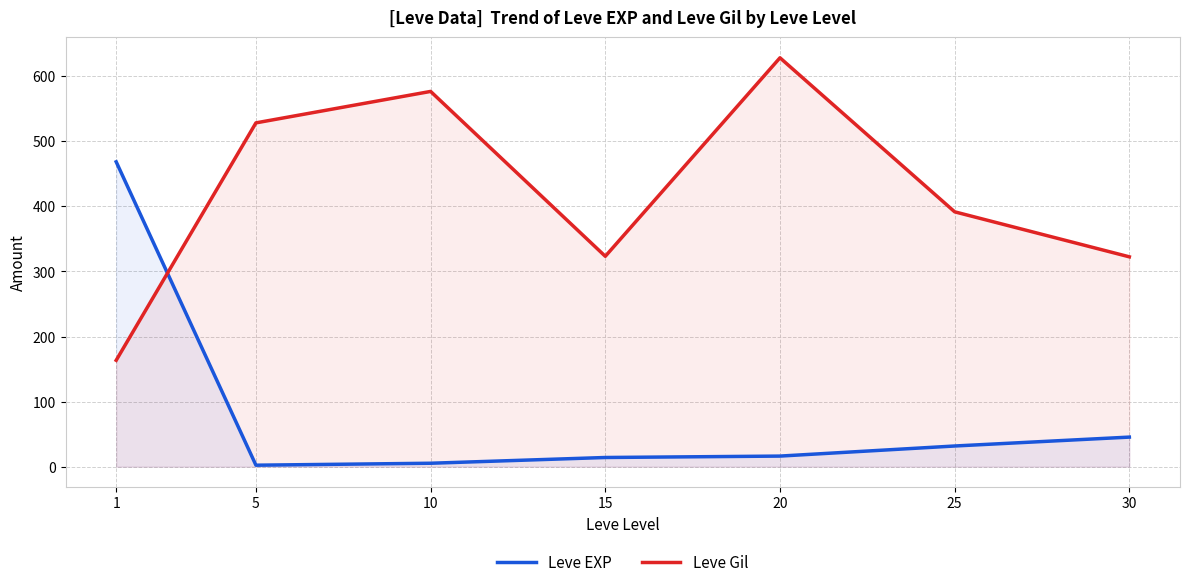

At which category does the chart reach its minimum across all series?

5